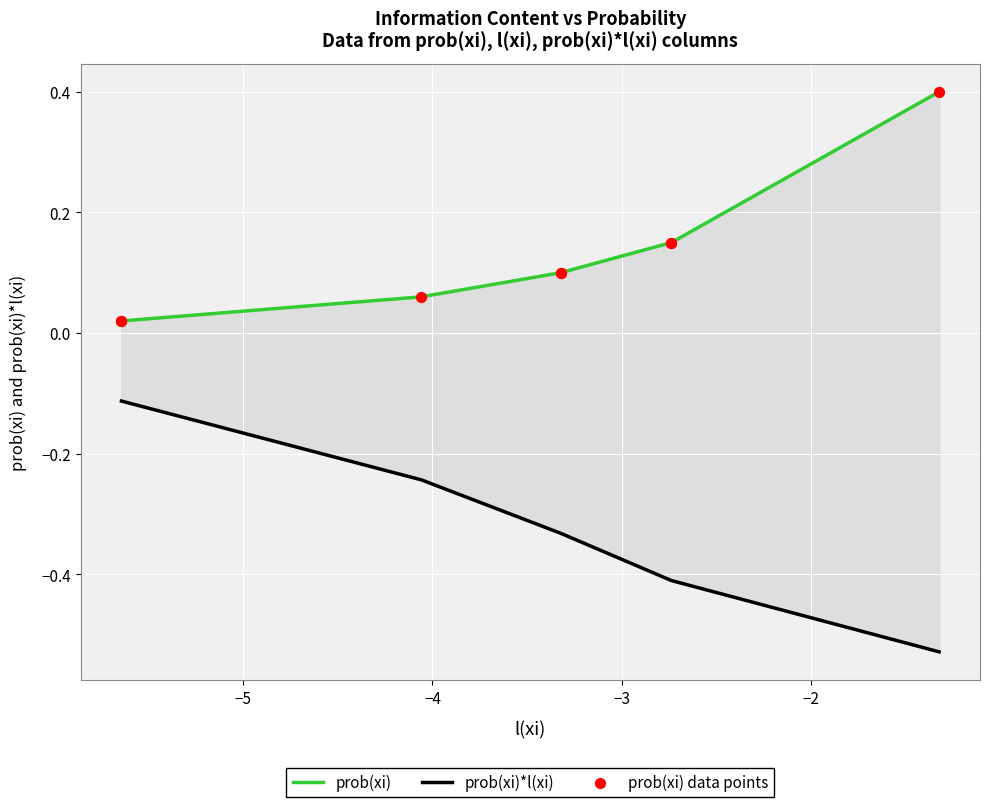

Is the value of prob(xi) at −6 greater than the value of prob(xi) data points at 7?

No